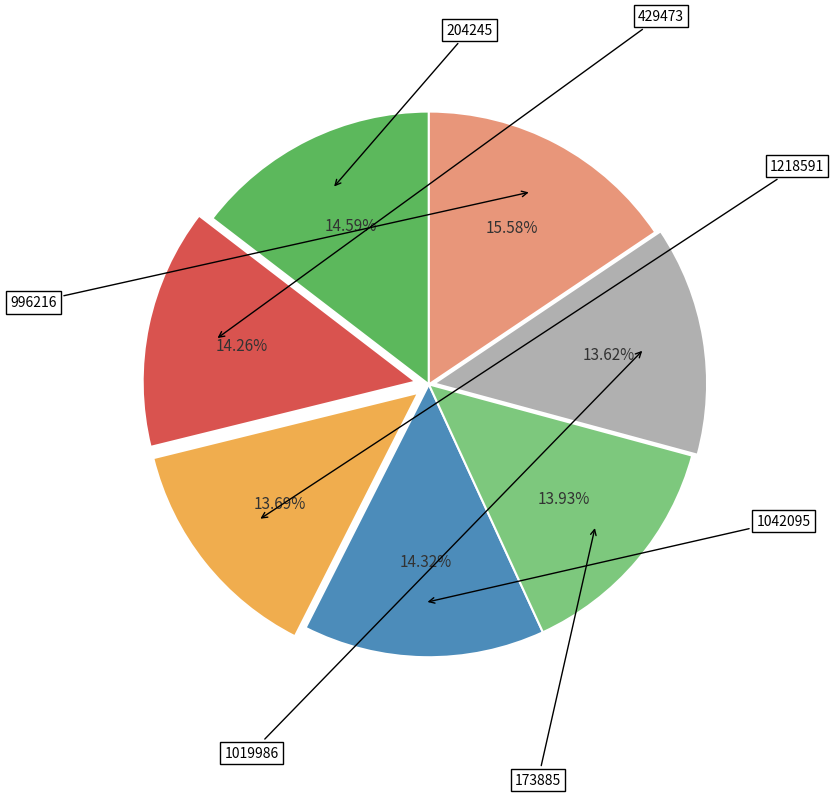

Does any single category account for the majority?

No